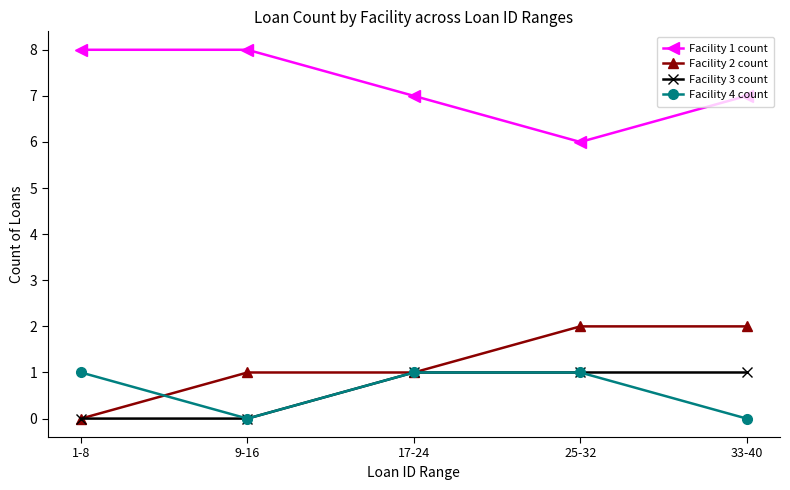

Reading left to right, extract all data points from this chart.

Facility 1 count: 1-8=8	9-16=8	17-24=7	25-32=6	33-40=7
Facility 2 count: 1-8=0	9-16=1	17-24=1	25-32=2	33-40=2
Facility 3 count: 1-8=0	9-16=0	17-24=1	25-32=1	33-40=1
Facility 4 count: 1-8=1	9-16=0	17-24=1	25-32=1	33-40=0